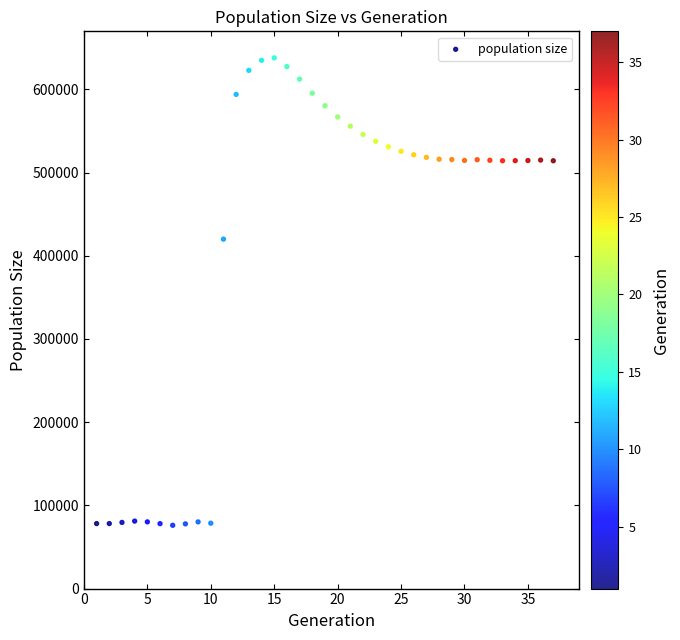

What Y value in the scatter plot is closest to 356995?

420038